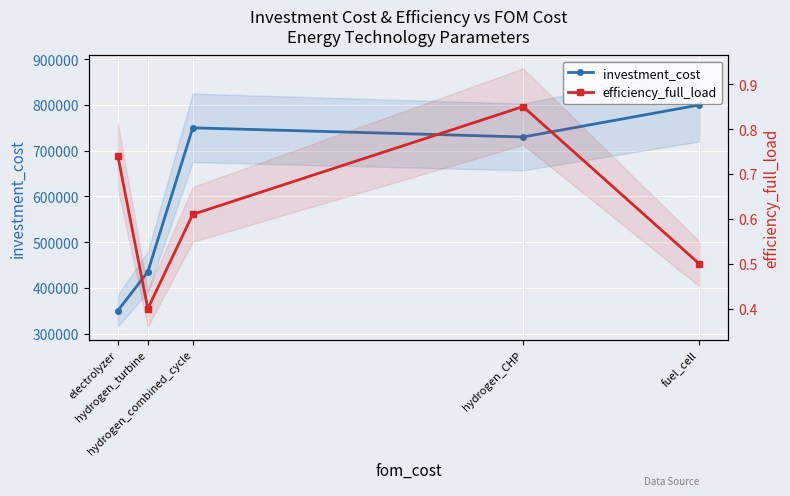

How many series are shown in this chart?

2